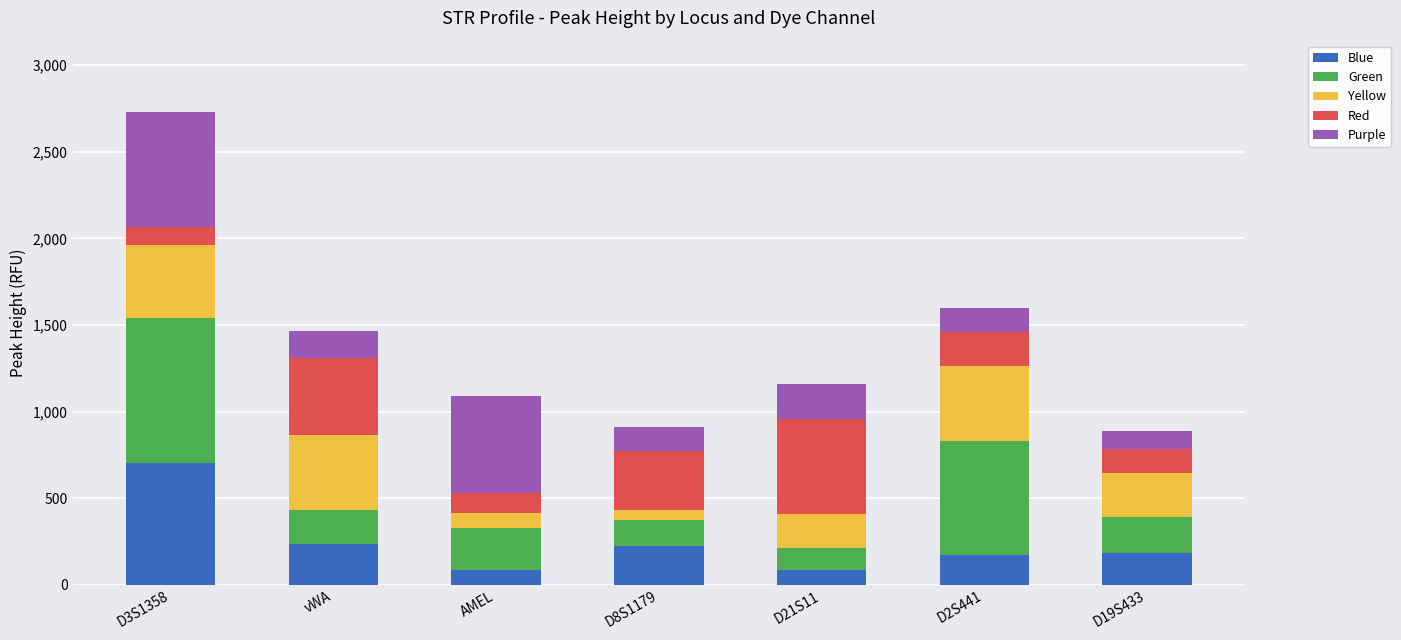

At which category is the sum across all series the highest?

D3S1358